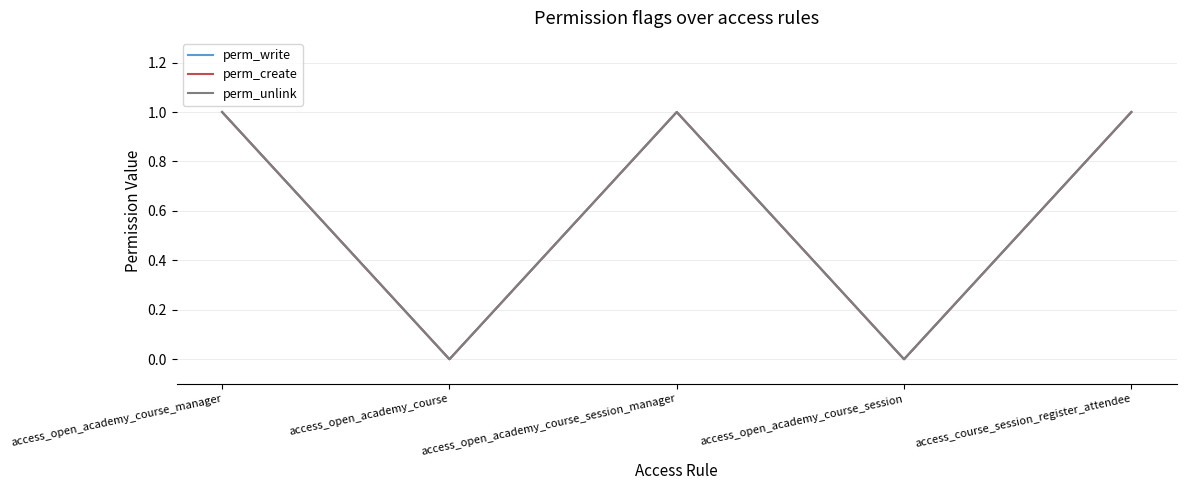

Does the chart have visible grid lines?

Yes